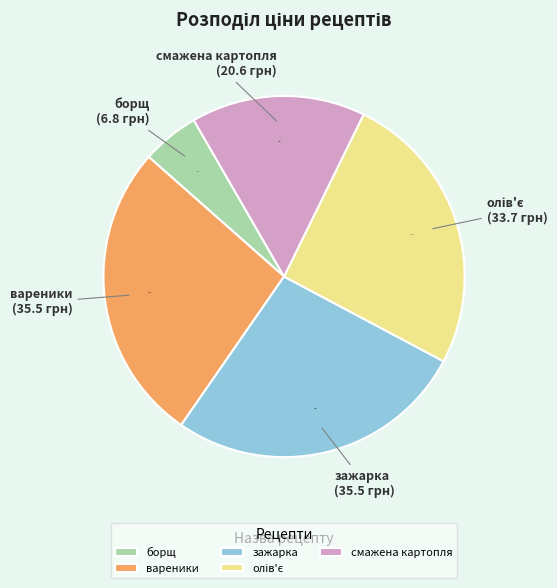

To the nearest percent, what percentage of the pie is смажена картопля?

16%